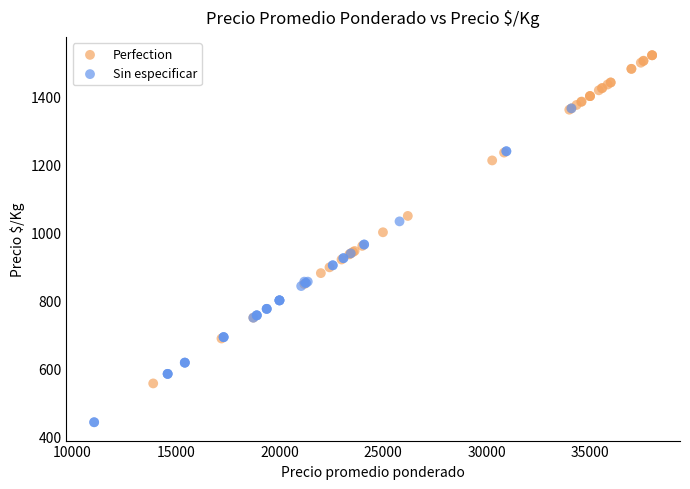

Which series contains the lowest Y value?

Sin especificar